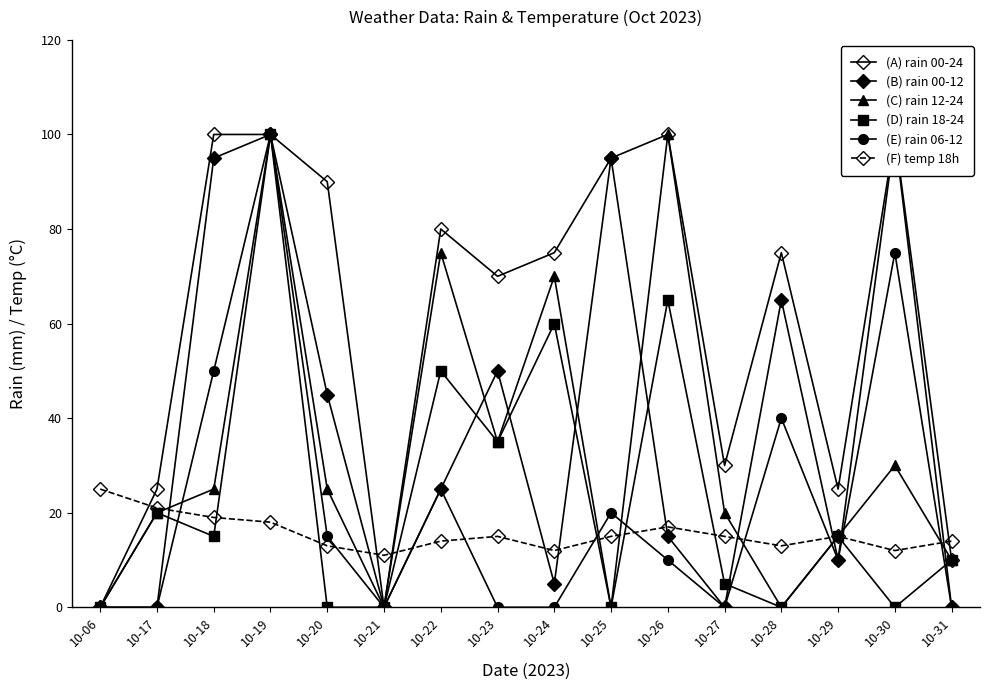

What is the difference between the maximum and minimum values in the (C) rain 12-24 series?

100